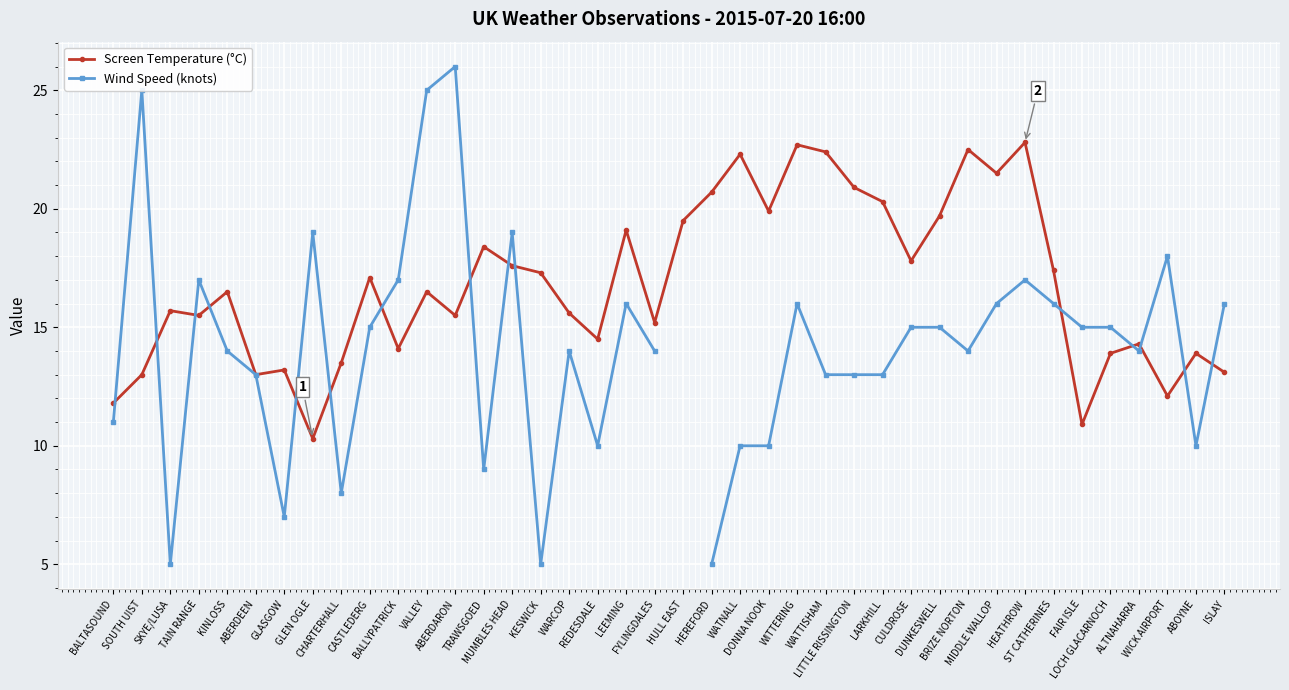

Which series ends up on top after the final intersection of Wind Speed (knots) and Screen Temperature (°C)?

Wind Speed (knots)